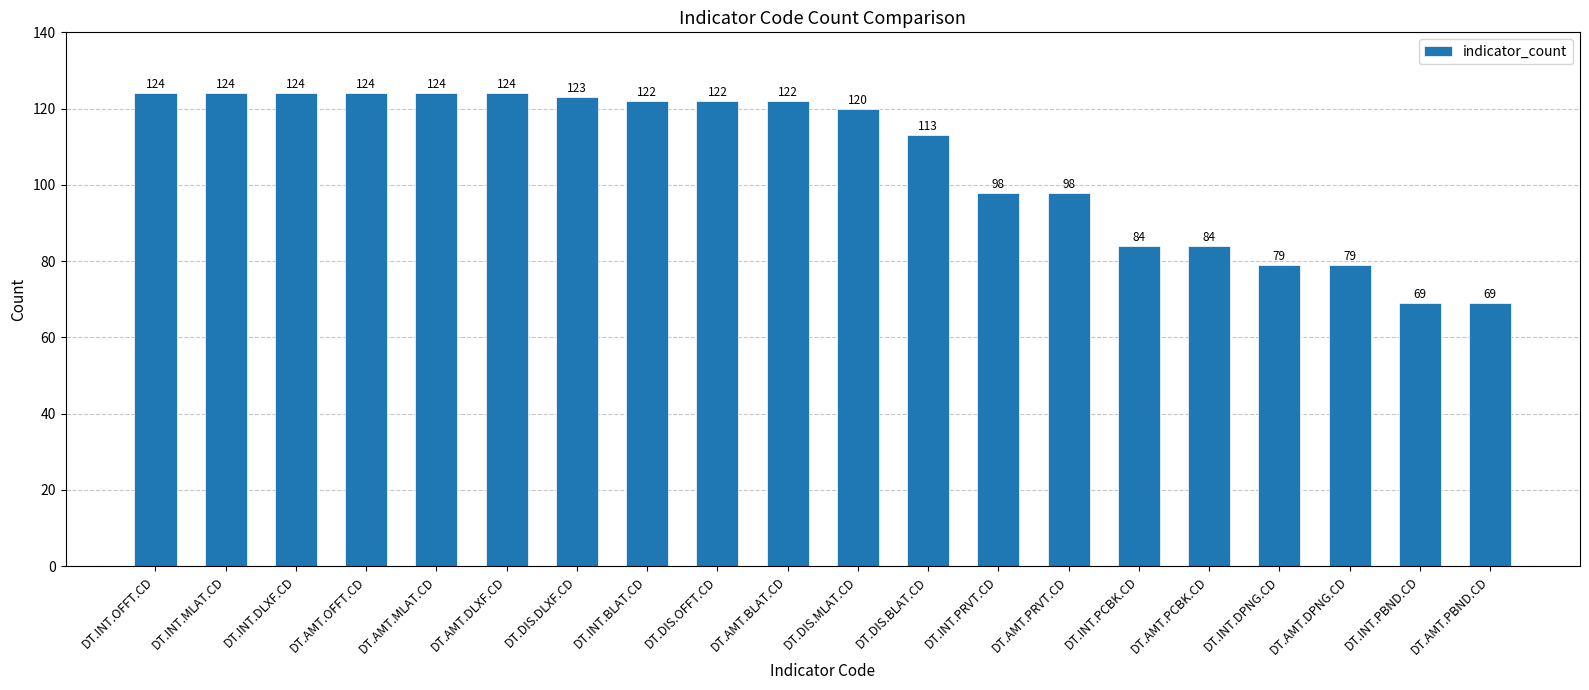

How many series are shown in this chart?

1